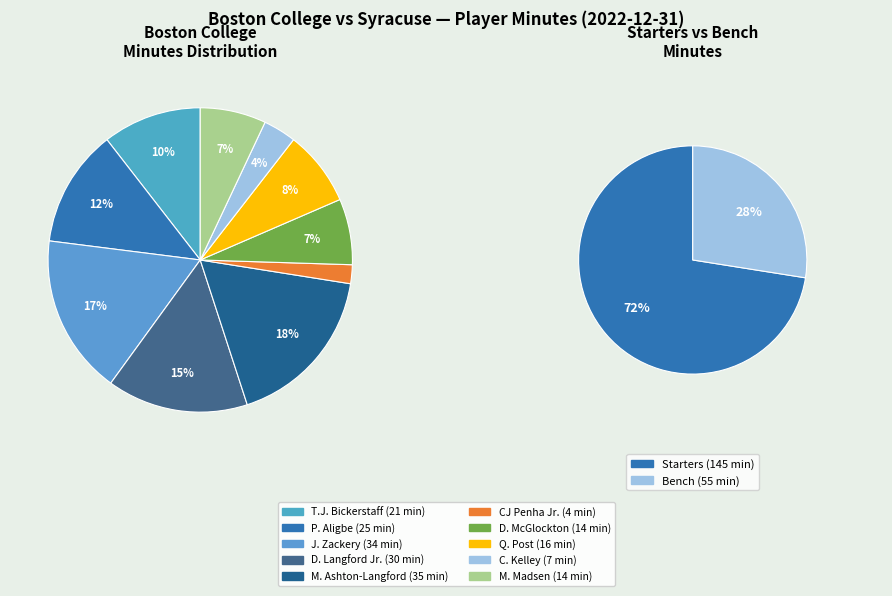

To the nearest percent, what is the difference between the largest and smallest slice percentages?

16%